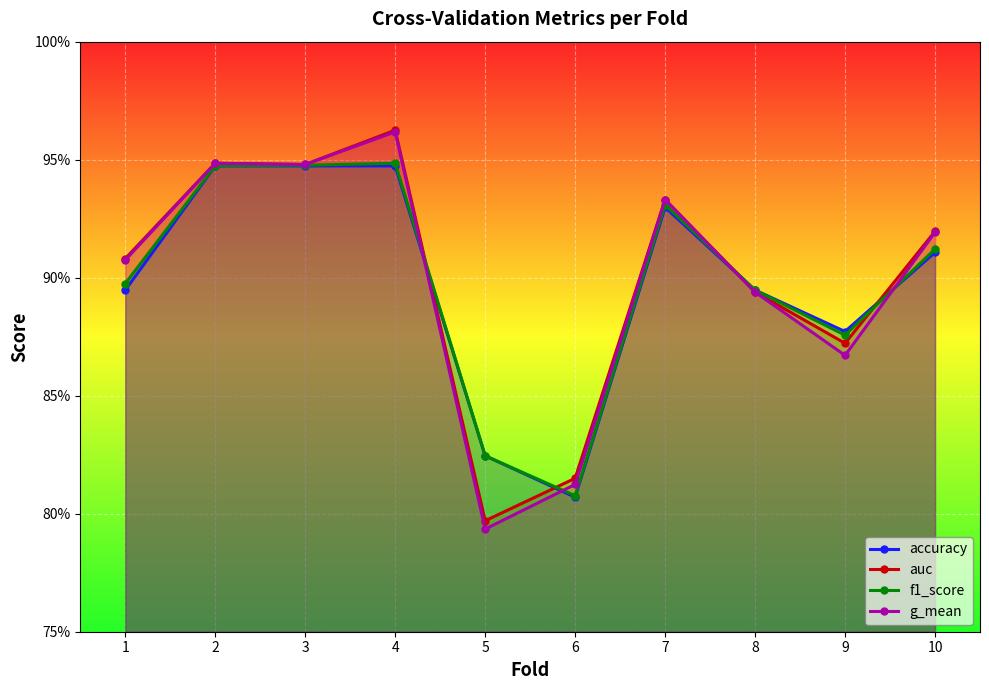

True or false: f1_score and g_mean cross at least once.

True